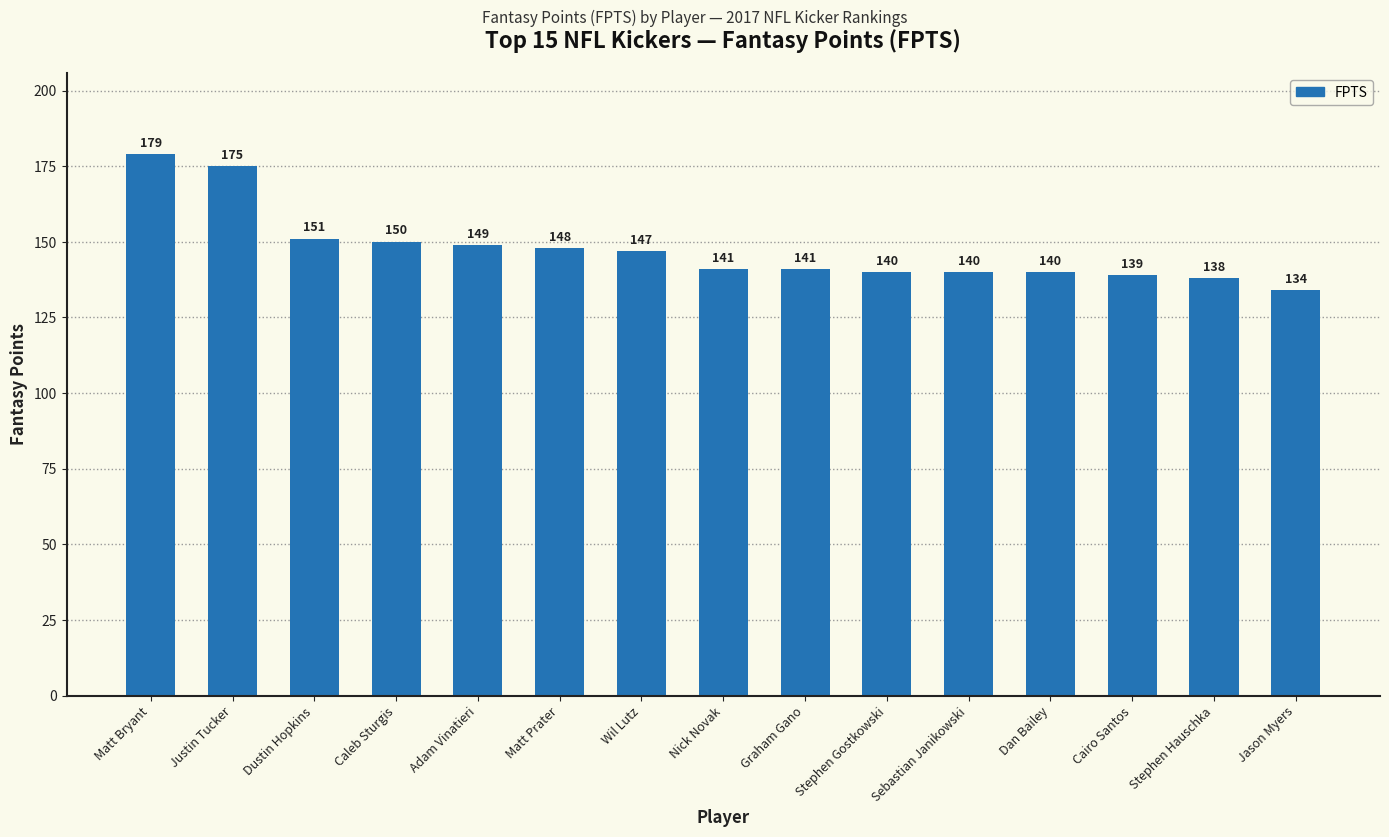

At which label does the data first exceed 141?

Matt Bryant